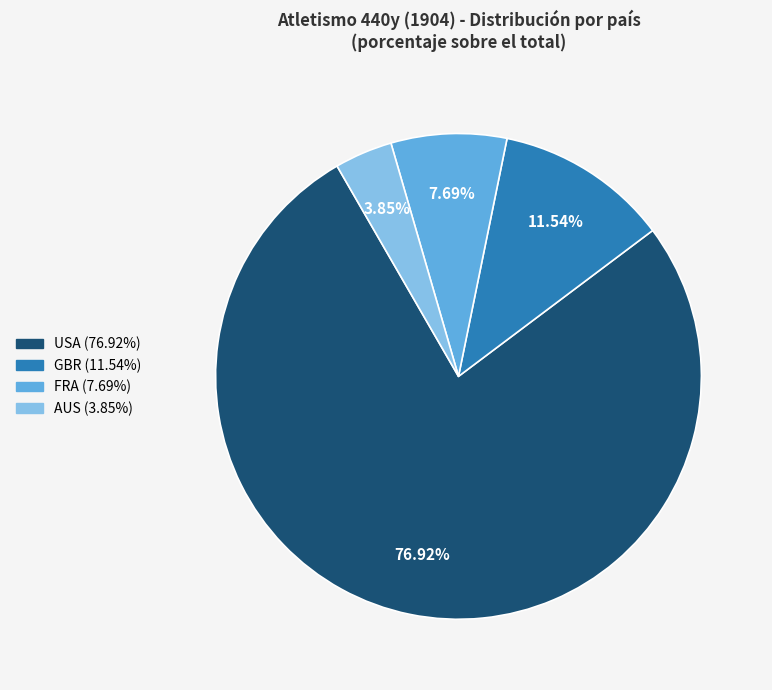

Is there a majority slice in this chart?

Yes